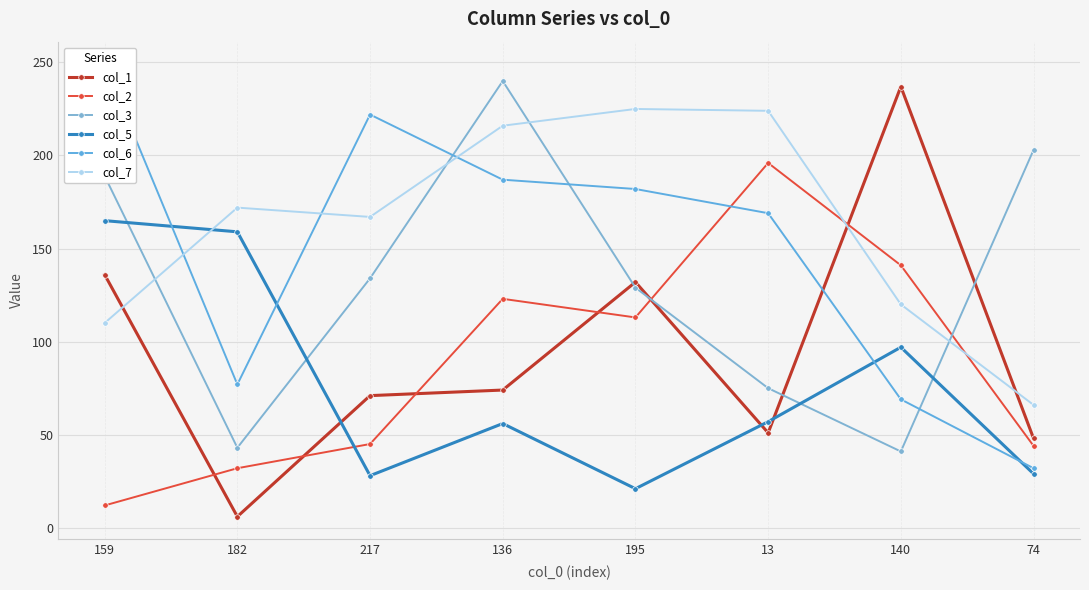

How many categories are shown in the chart?

8